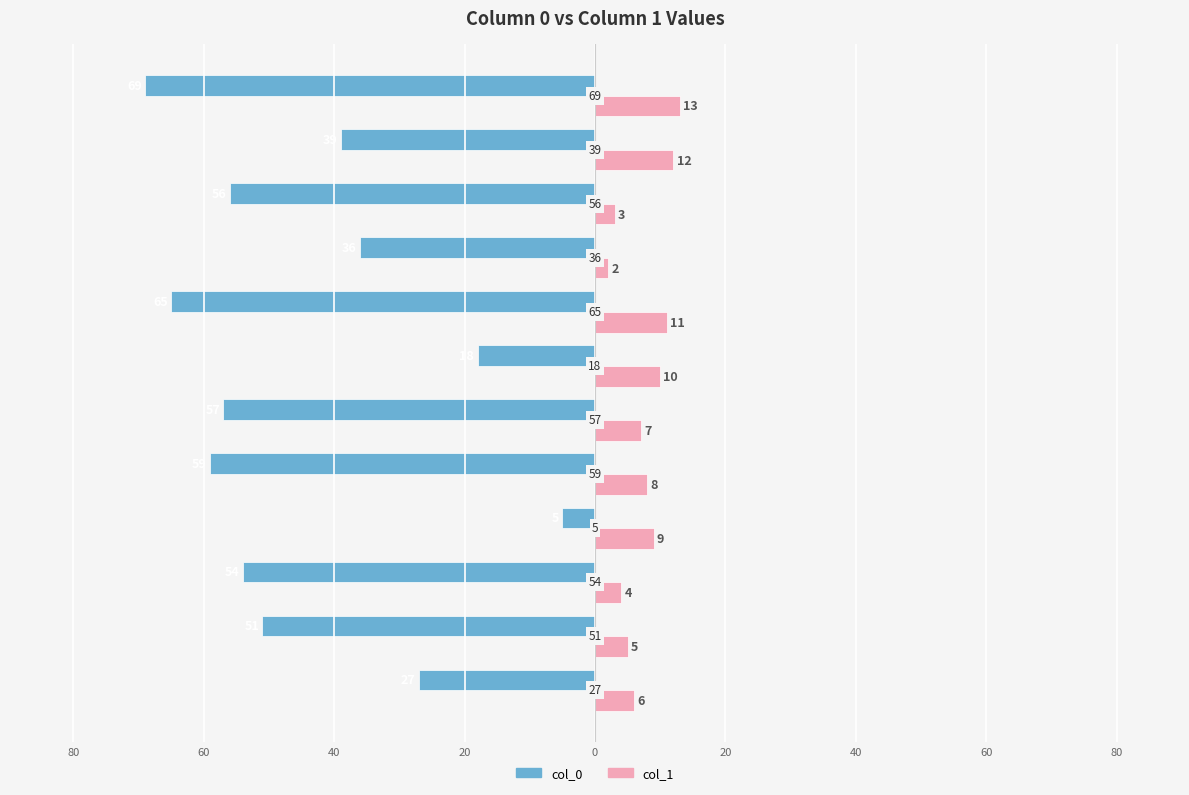

What is the value of the col_1 bar at the 12th from the left?

13